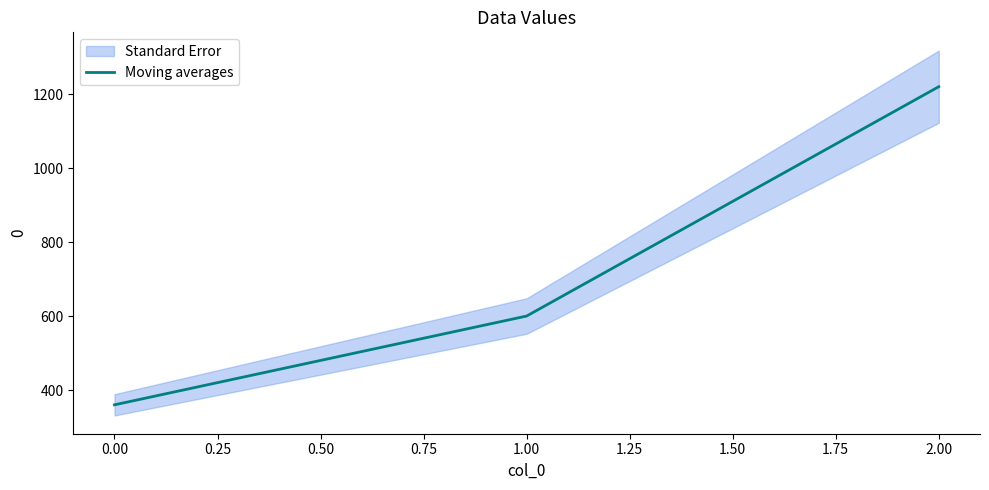

What is the highest value of the Moving averages series?

1220